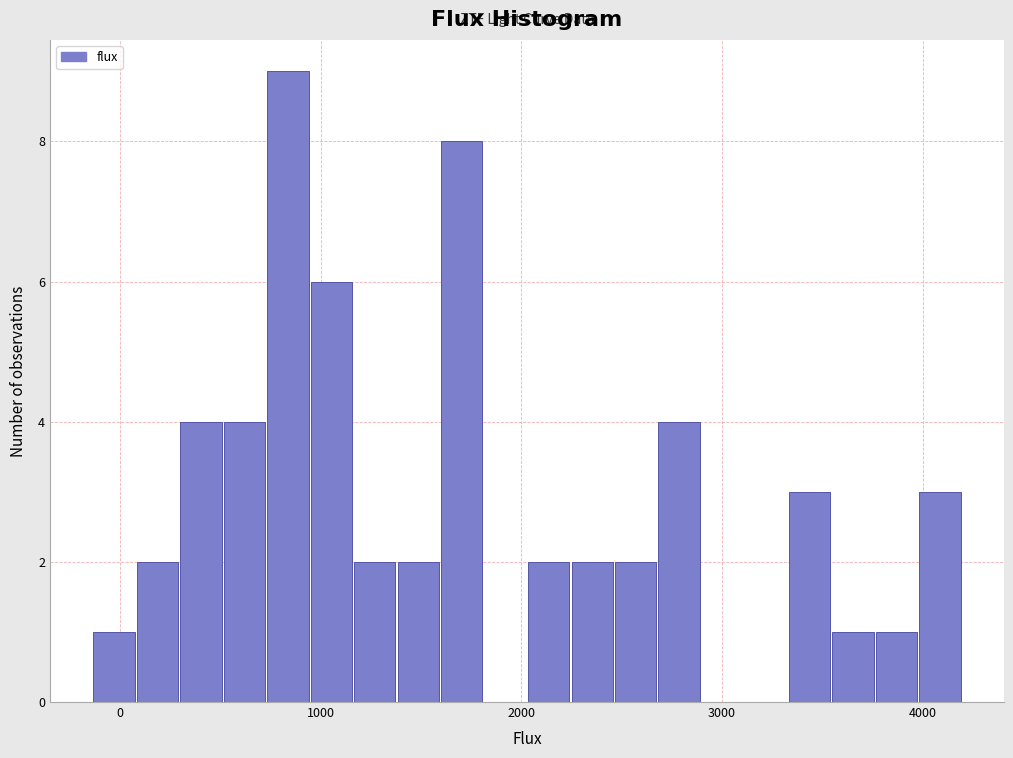

Read against the x-axis, roughly where is the centre of the tallest bar?

800